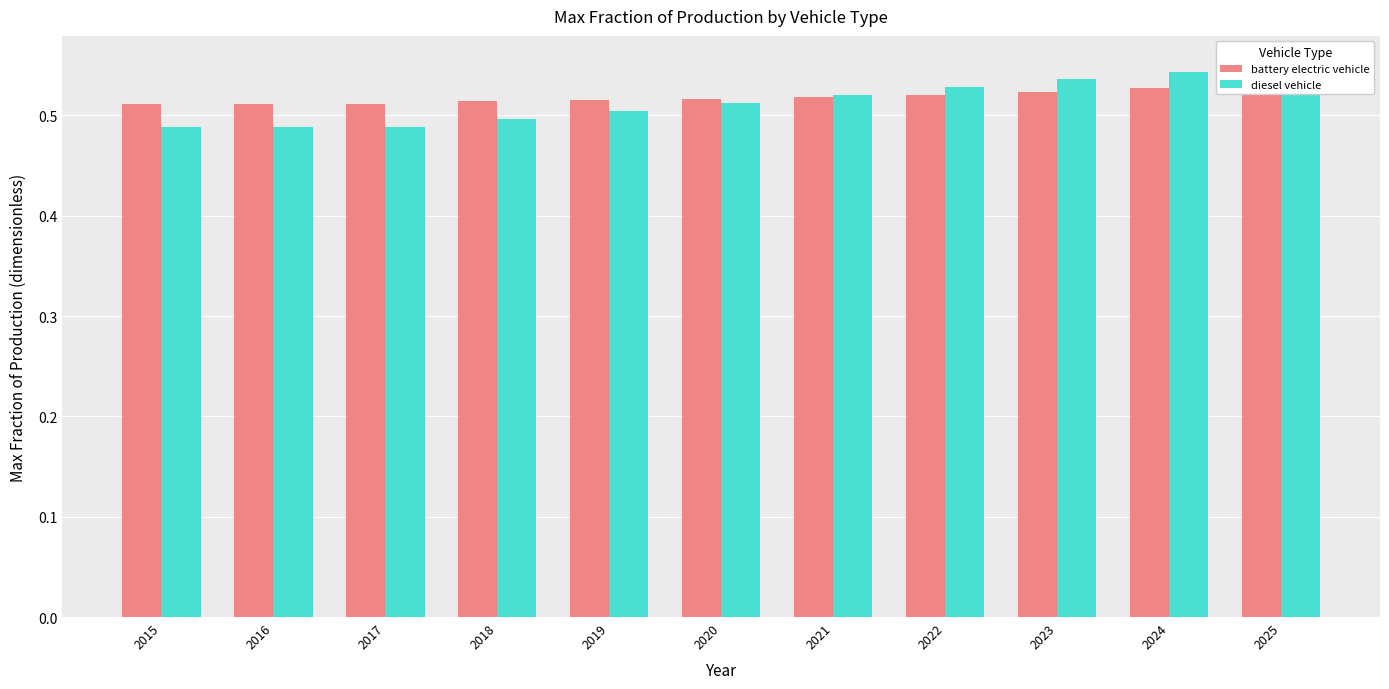

What is the value of the battery electric vehicle bar at the 11th from the left?

0.5